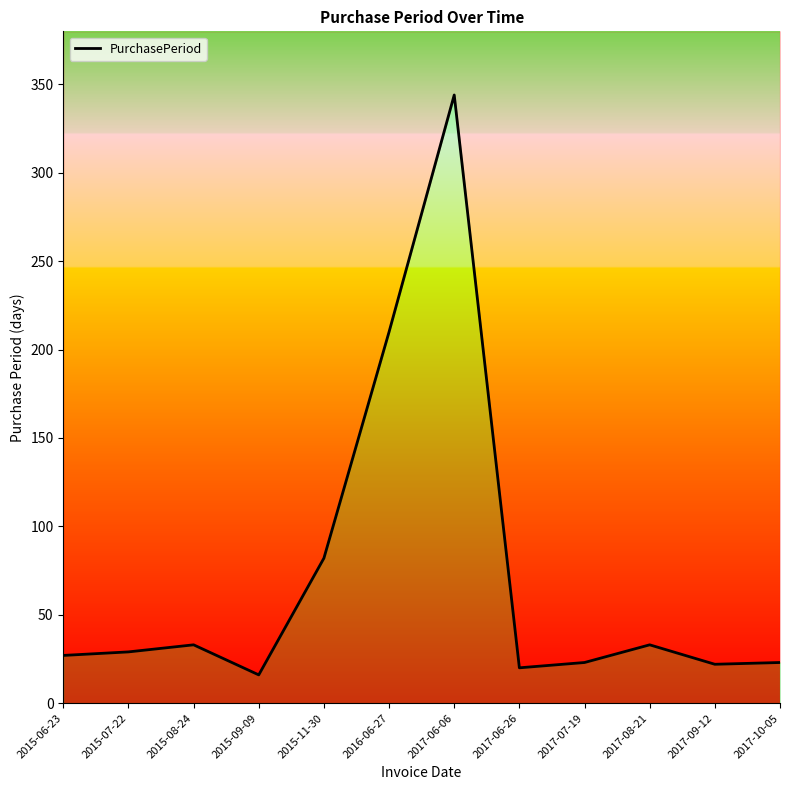

Which label corresponds to the largest value in the chart?

2017-06-06